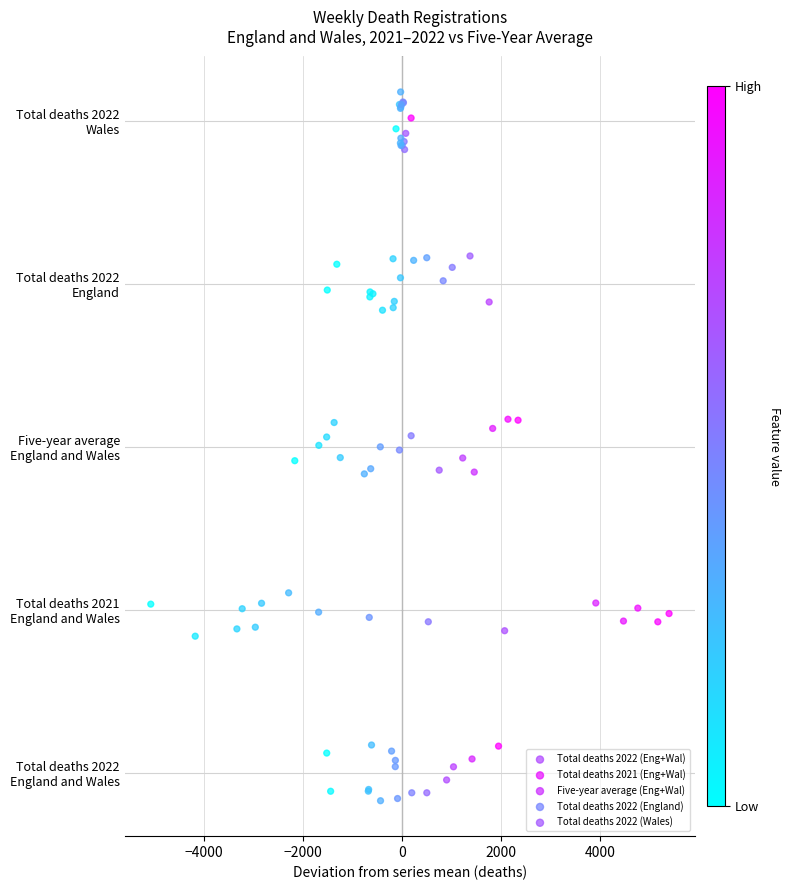

What are all the series names shown in the legend?

Total deaths 2022 (Eng+Wal), Total deaths 2021 (Eng+Wal), Five-year average (Eng+Wal), Total deaths 2022 (England), Total deaths 2022 (Wales)